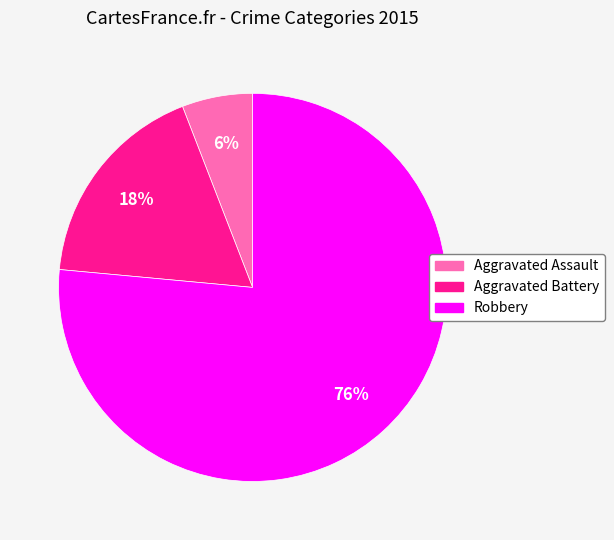

Which has a higher value, Robbery or Aggravated Battery?

Robbery